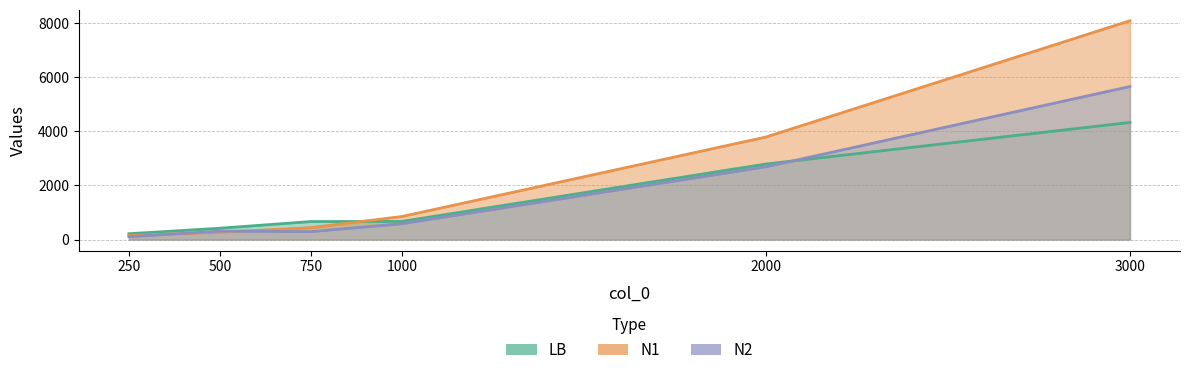

Is the value of N1 at 2000 greater than the value of N2 at 500?

Yes